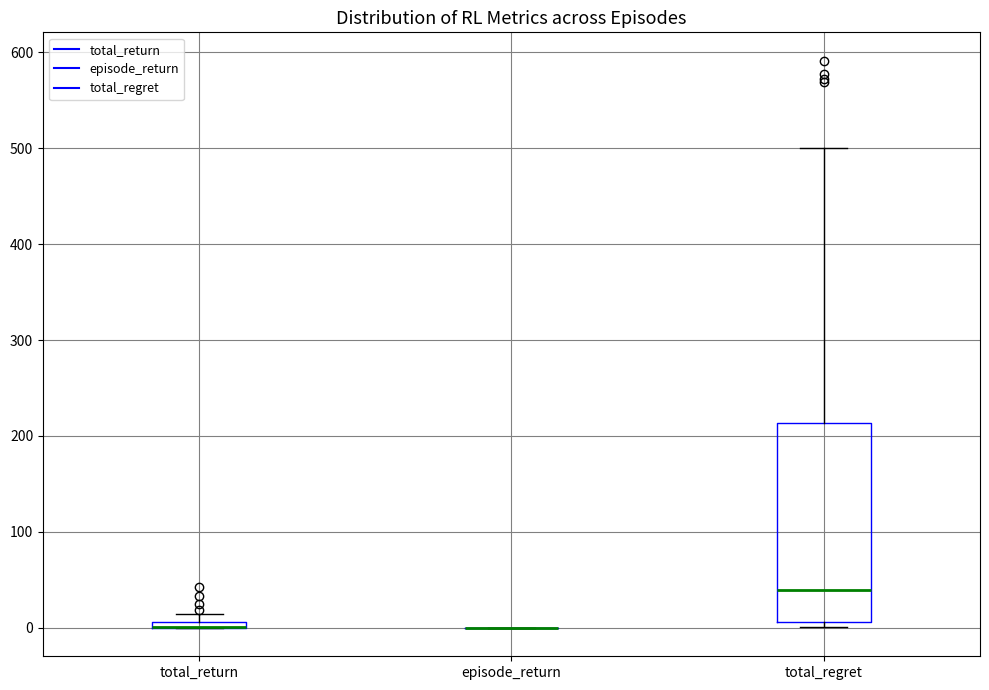

Where does the upper whisker of the box for total_regret end on the y-axis? The values are not printed on the chart, so give them approximately, as read against the axis.

500